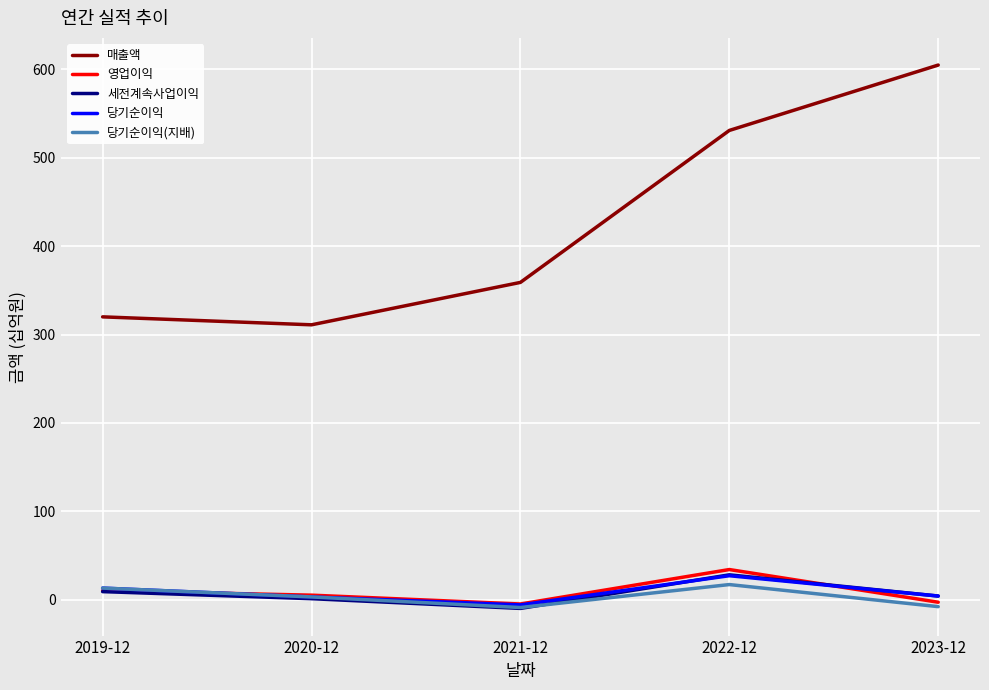

True or false: 매출액 and 당기순이익(지배) cross at least once.

False